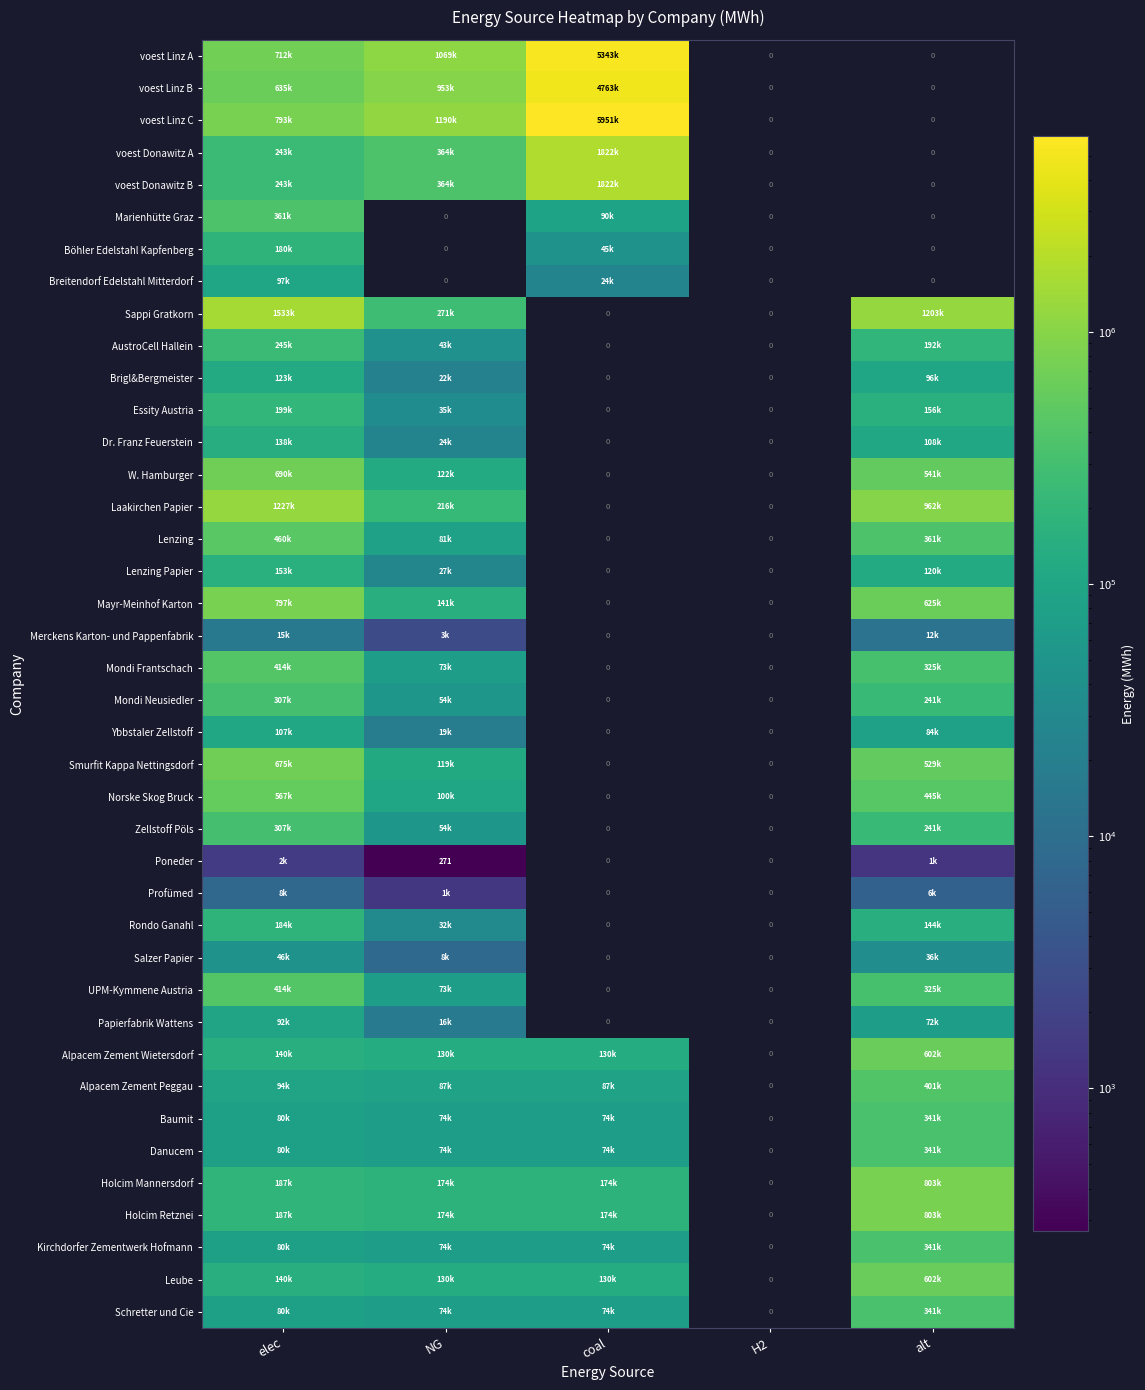

At which category is the sum across all series the highest?

elec